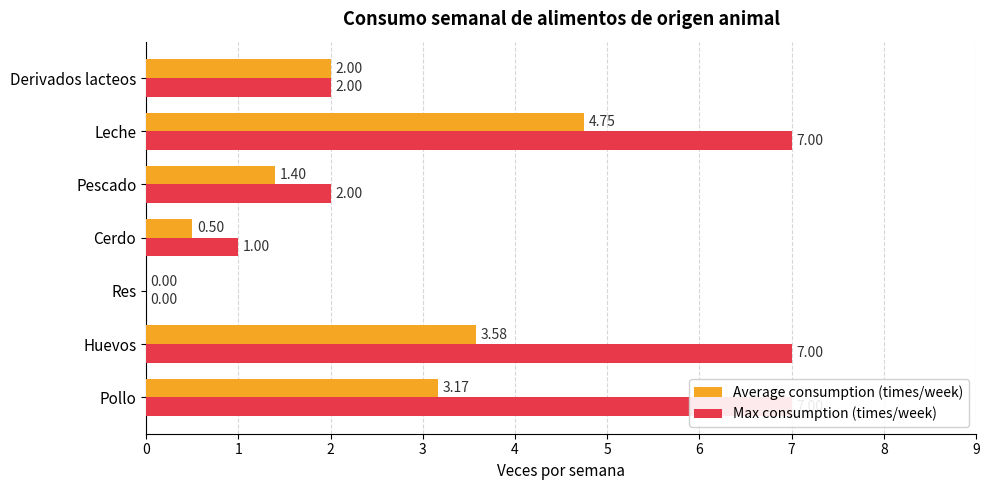

What are all the series names shown in the legend?

Average consumption (times/week), Max consumption (times/week)